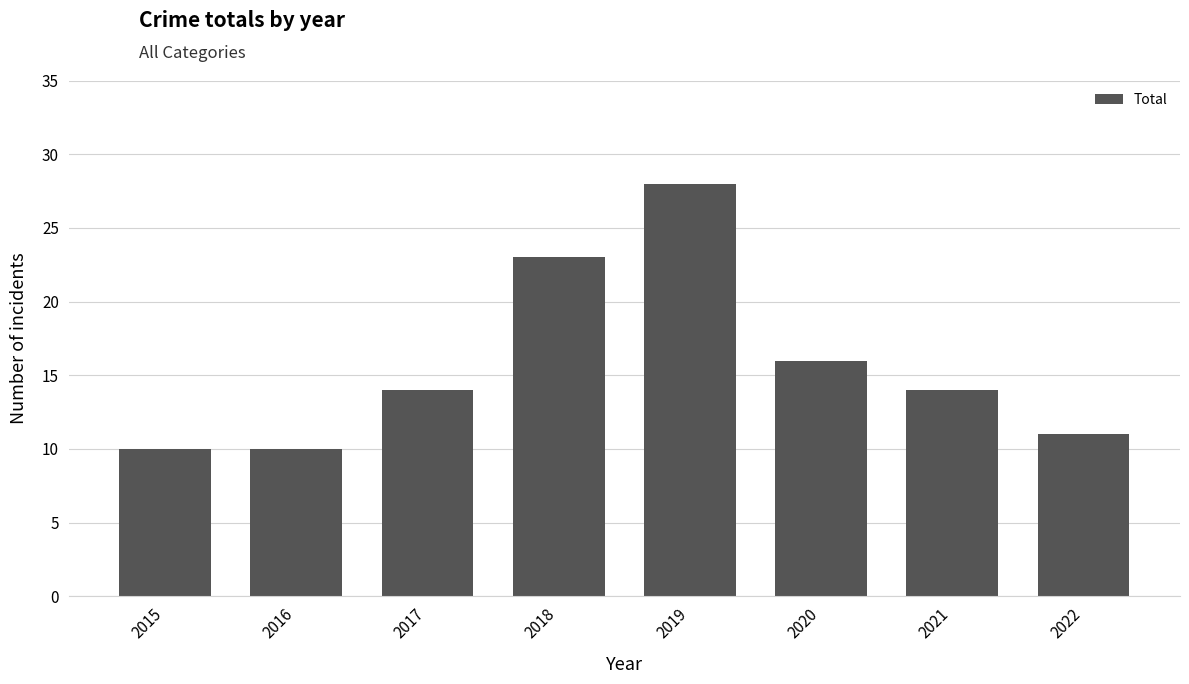

The chart shows a value of 11 at 2022. True or false?

True